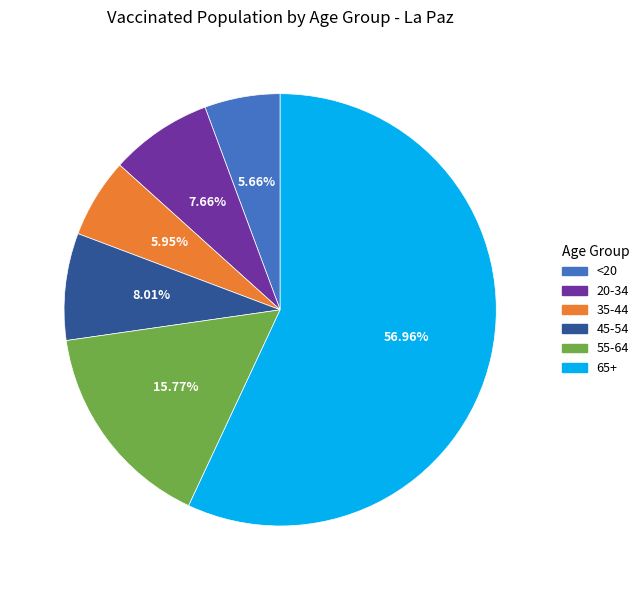

Does 55-64 account for over 50% of the chart?

No